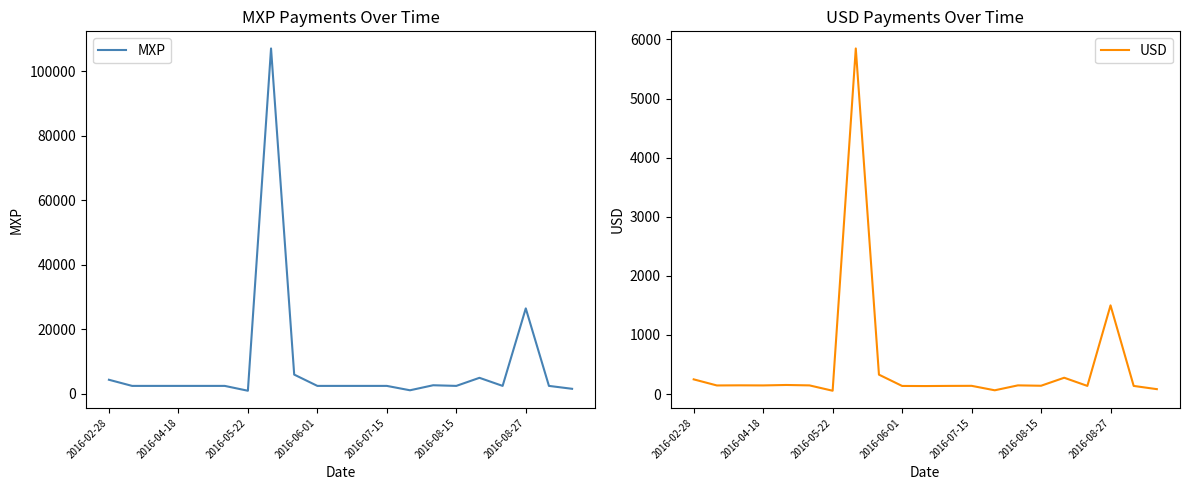

True or false: MXP and USD cross at least once.

False